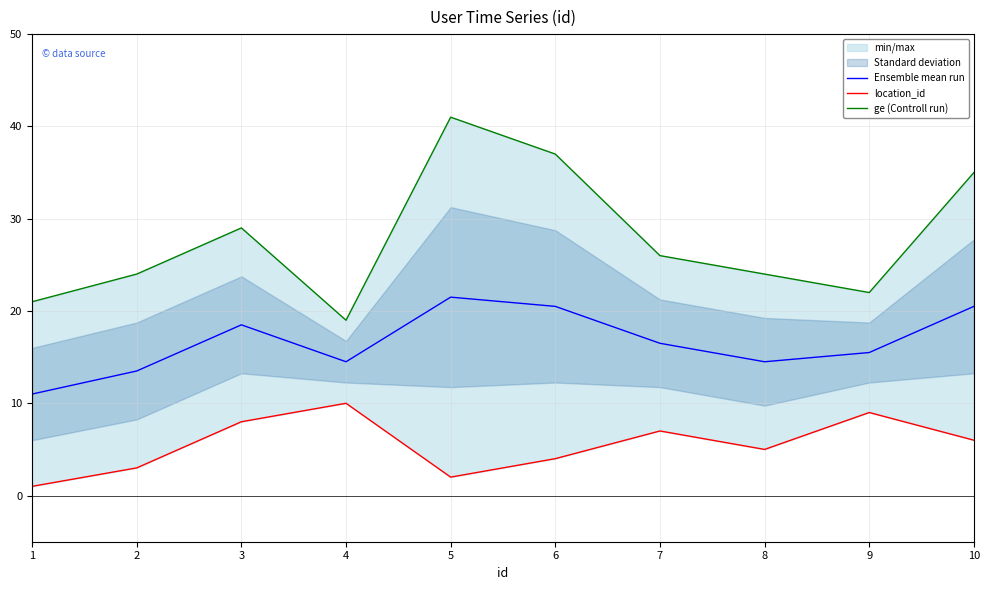

True or false: location_id and ge (Controll run) intersect in this chart.

False